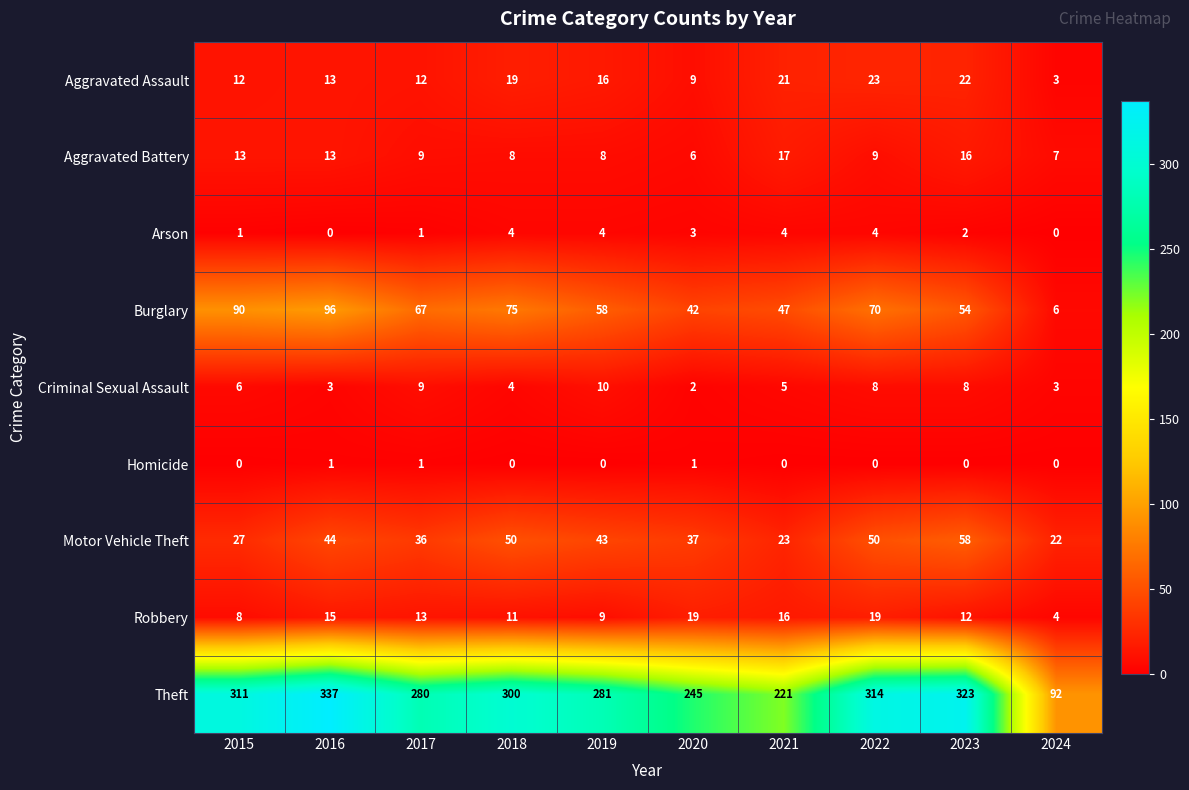

At which category is the sum across all series the highest?

2016